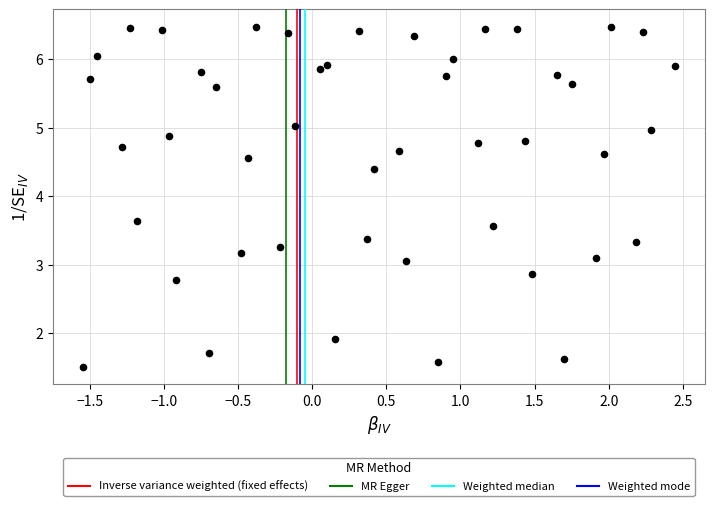

What is the range of Y values (max minus min)?

5.0